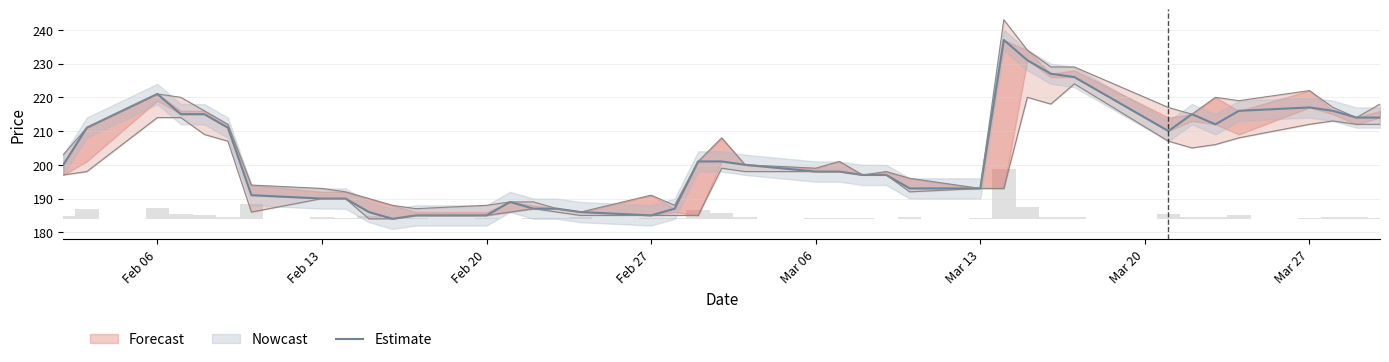

The value at 16 is 73. True or false?

False